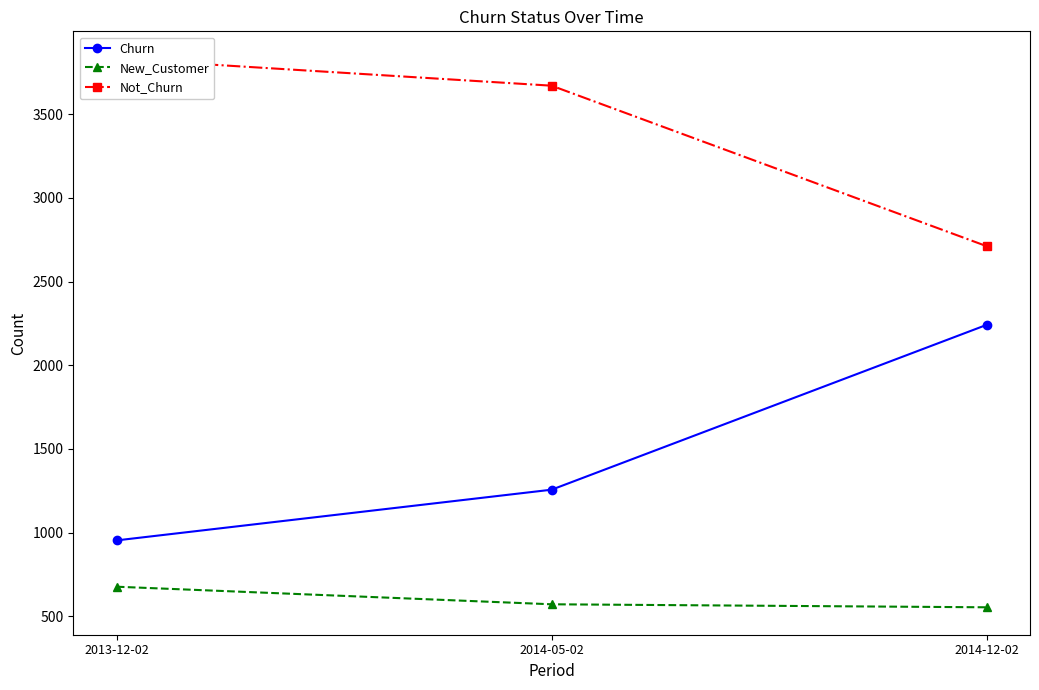

Reading left to right, what are all the values shown in this chart?

Churn: 2013-12-02=953	2014-05-02=1256	2014-12-02=2241
New_Customer: 2013-12-02=676	2014-05-02=571	2014-12-02=553
Not_Churn: 2013-12-02=3832	2014-05-02=3671	2014-12-02=2712